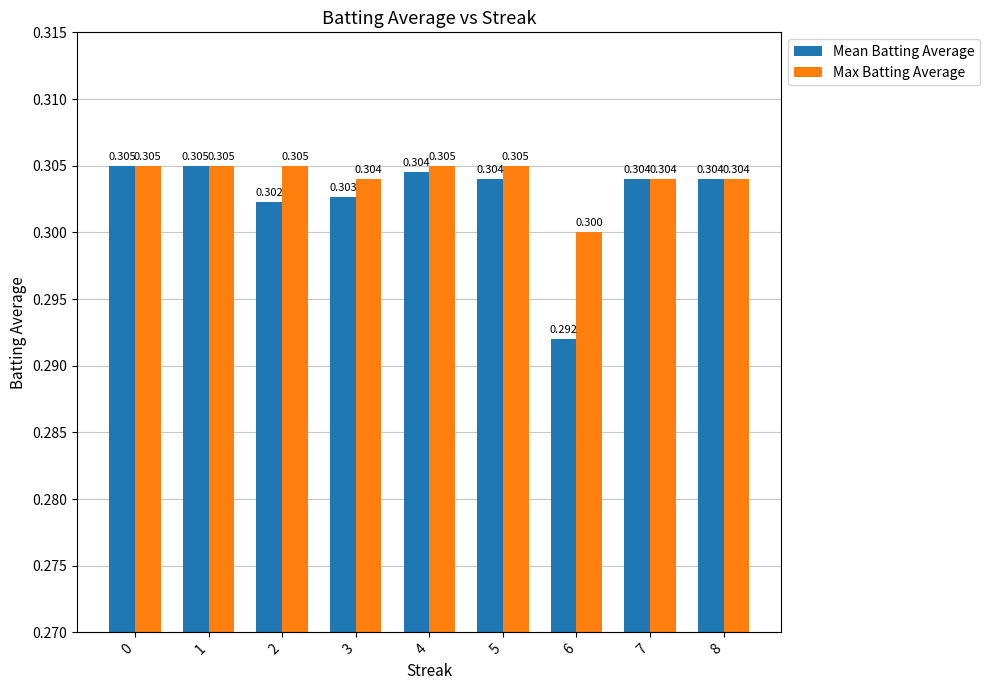

Rank the series by their average value, from lowest to highest.

Mean Batting Average, Max Batting Average